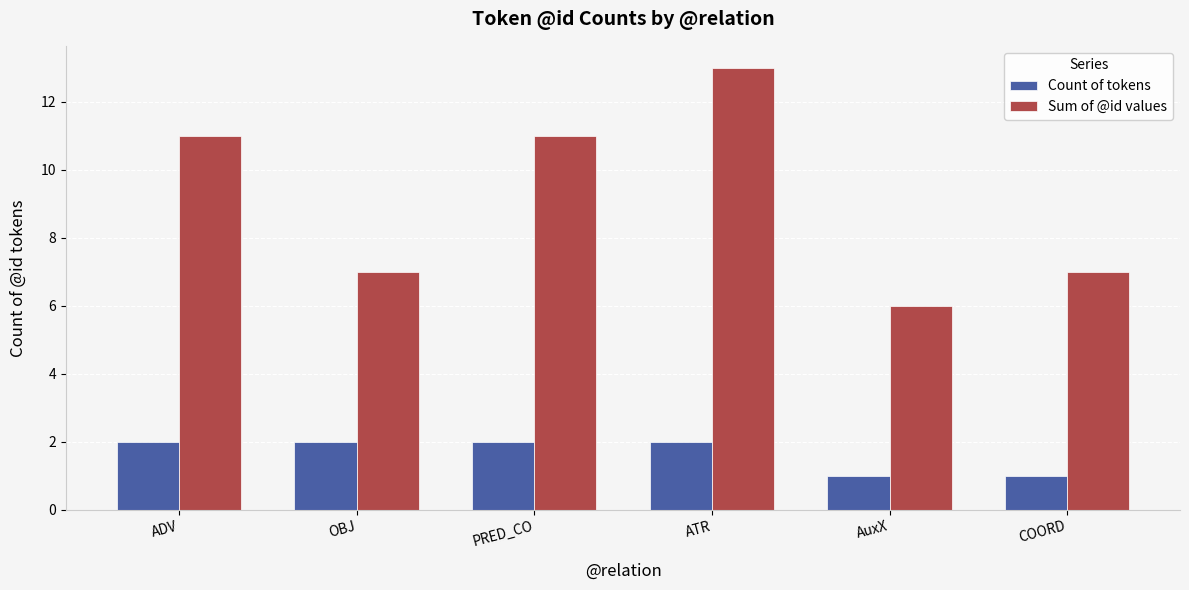

Reading left to right, transcribe all the data shown in this chart.

Count of tokens: ADV=2	OBJ=2	PRED_CO=2	ATR=2	AuxX=1	COORD=1
Sum of @id values: ADV=11	OBJ=7	PRED_CO=11	ATR=13	AuxX=6	COORD=7